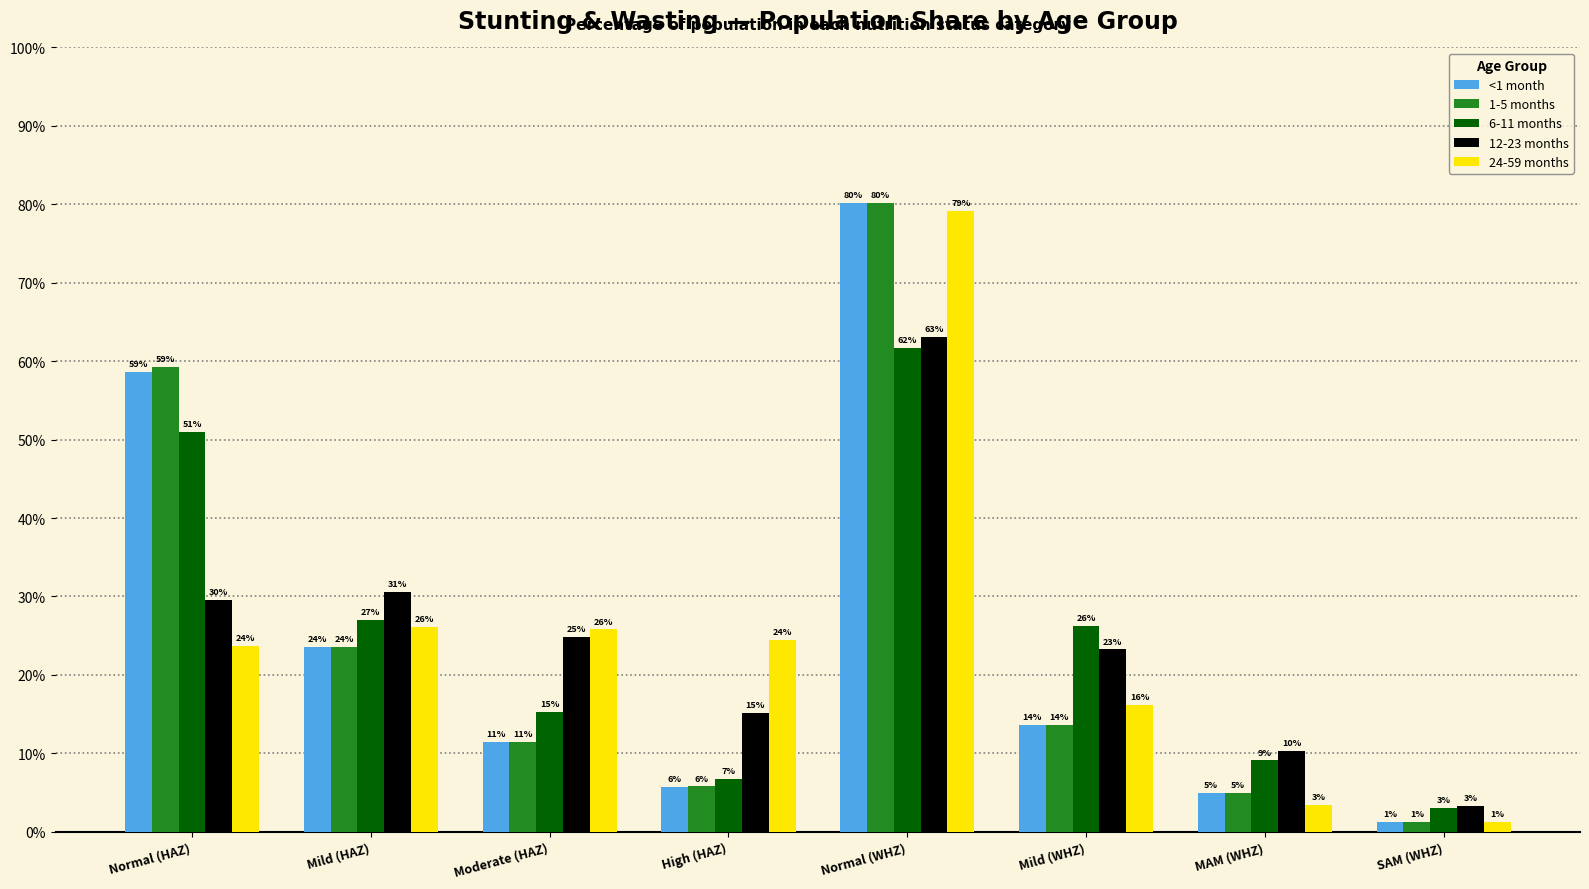

What is the difference between the maximum and minimum values in the 12-23 months series?

0.6